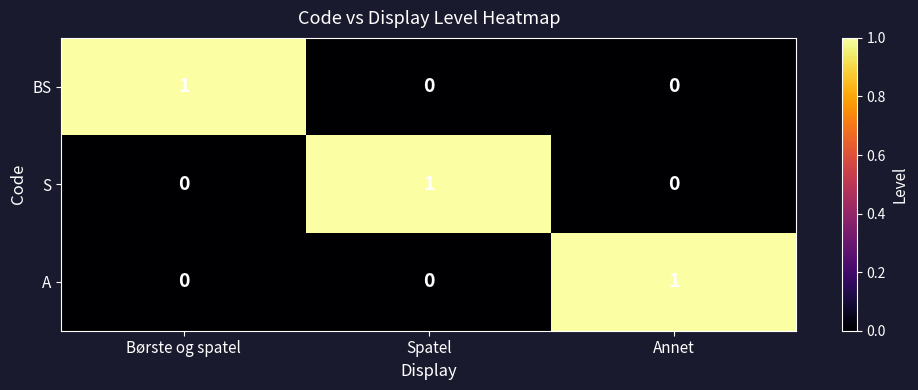

Which category has the highest value in the A series?

Annet